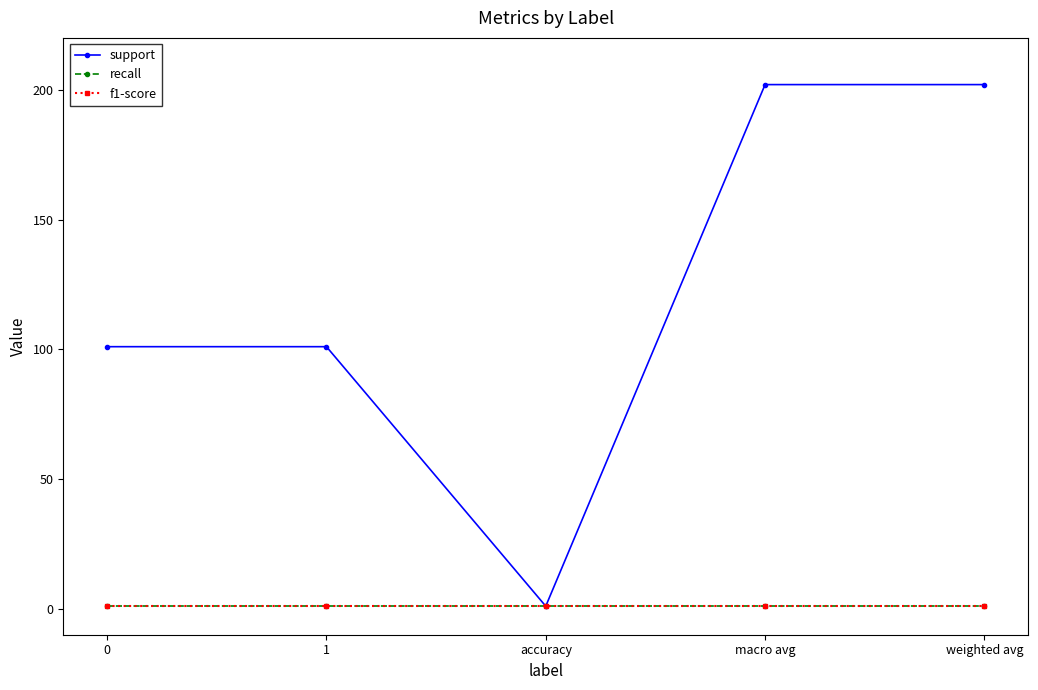

Reading left to right, transcribe all the data shown in this chart.

support: 0=101	1=101	accuracy=1	macro avg=202	weighted avg=202
recall: 0=1	1=1	accuracy=1	macro avg=1	weighted avg=1
f1-score: 0=1	1=1	accuracy=1	macro avg=1	weighted avg=1